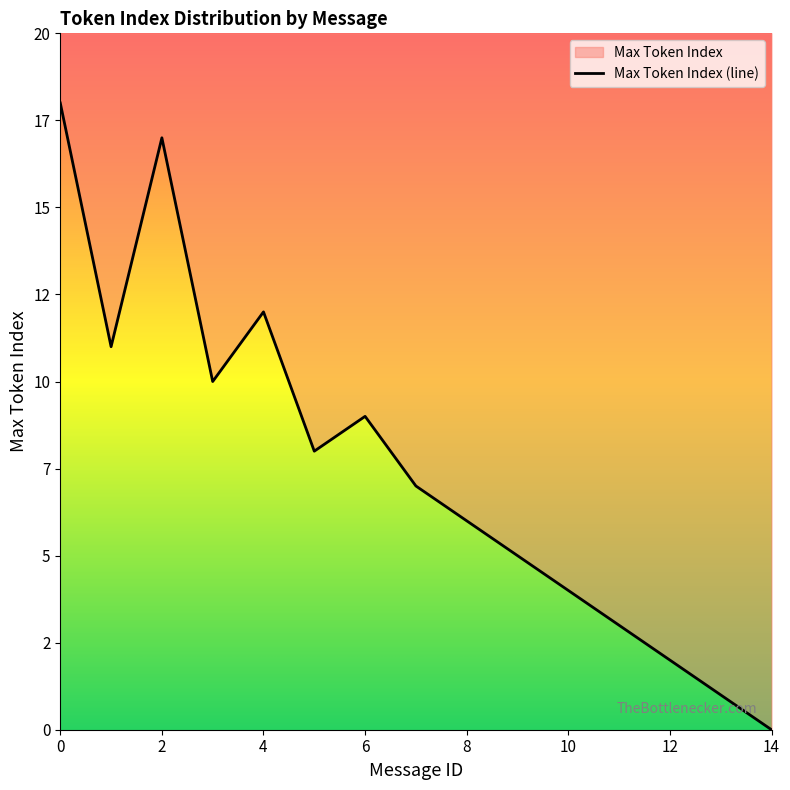

How many lines are shown in the chart?

1